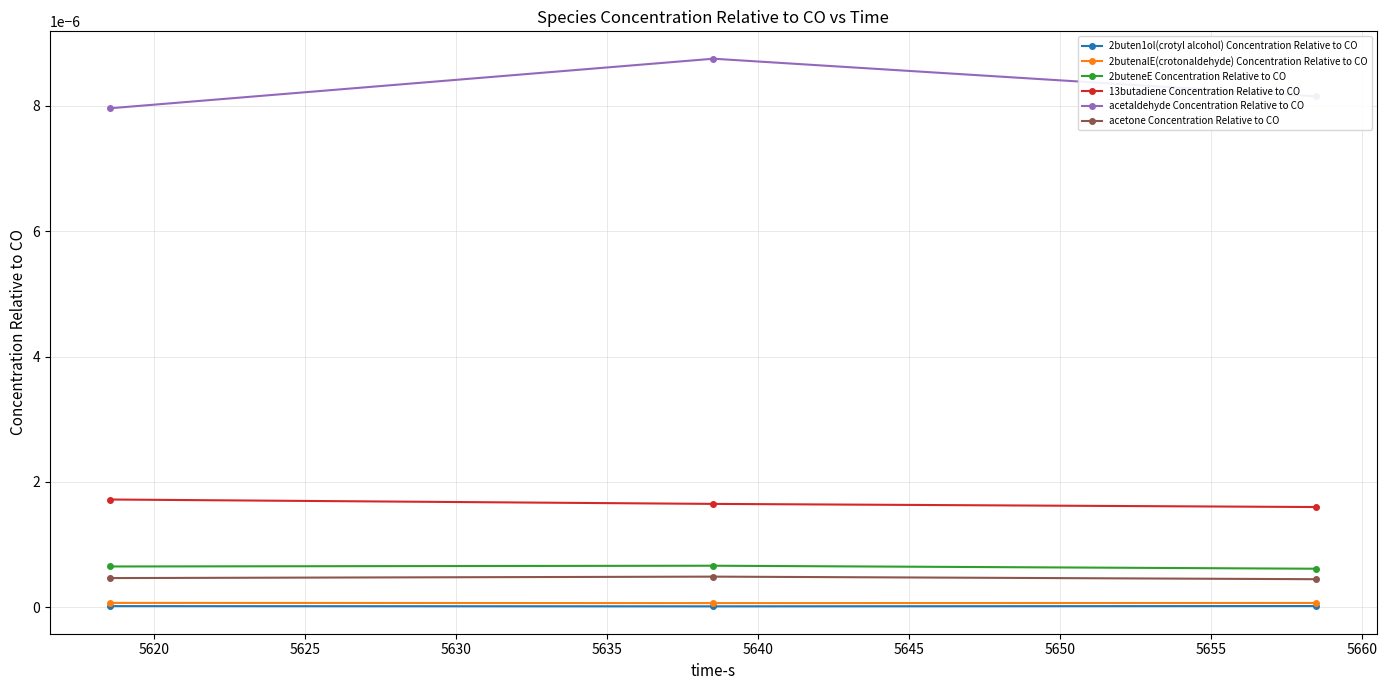

Which series has the largest total across all categories?

acetaldehyde Concentration Relative to CO